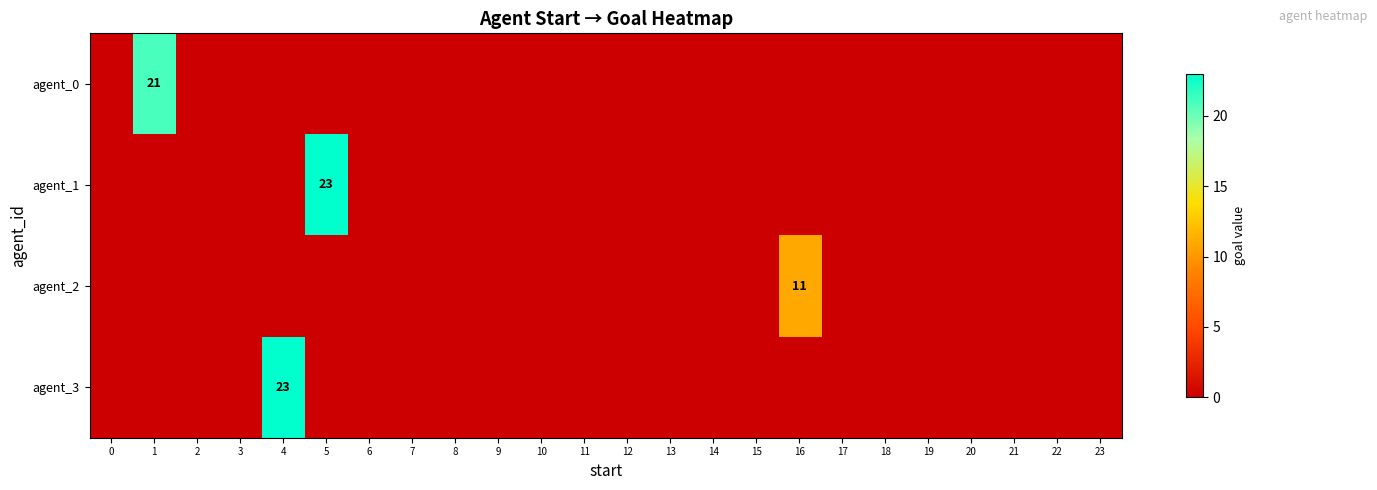

Which series has the largest total across all categories?

row_1